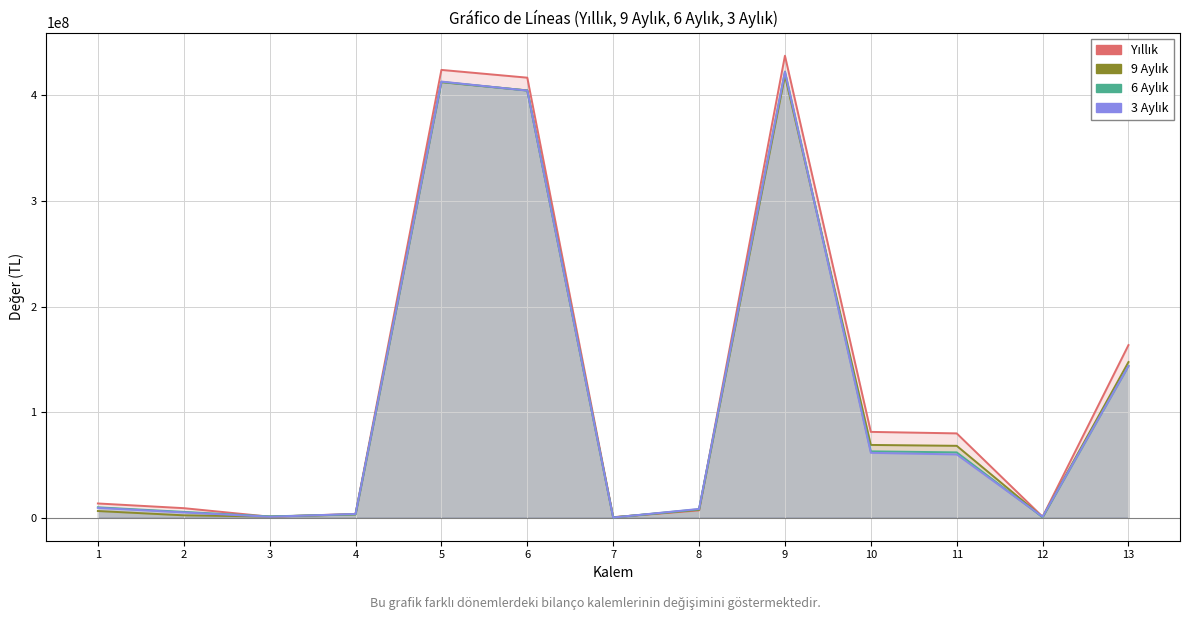

List the labels in order of 3 Aylık value, largest first.

9, 5, 6, 13, 10, 11, 1, 8, 2, 4, 3, 12, 7